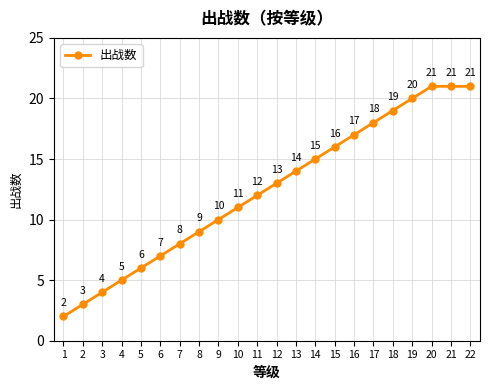

What is the change in value from 9 to 11?

+2